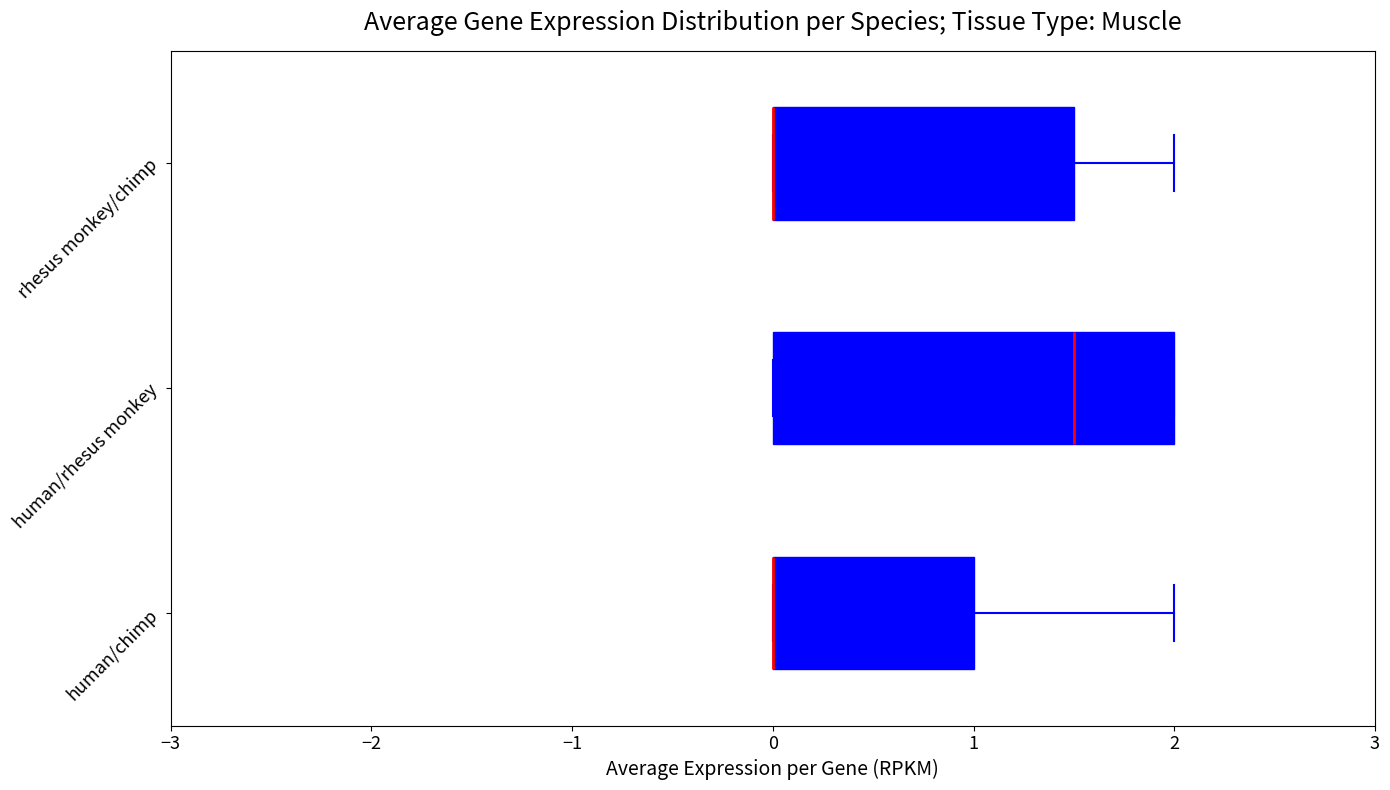

Where does the right whisker of the box for rhesus monkey/chimp end on the x-axis? The values are not printed on the chart, so give them approximately, as read against the axis.

2.0